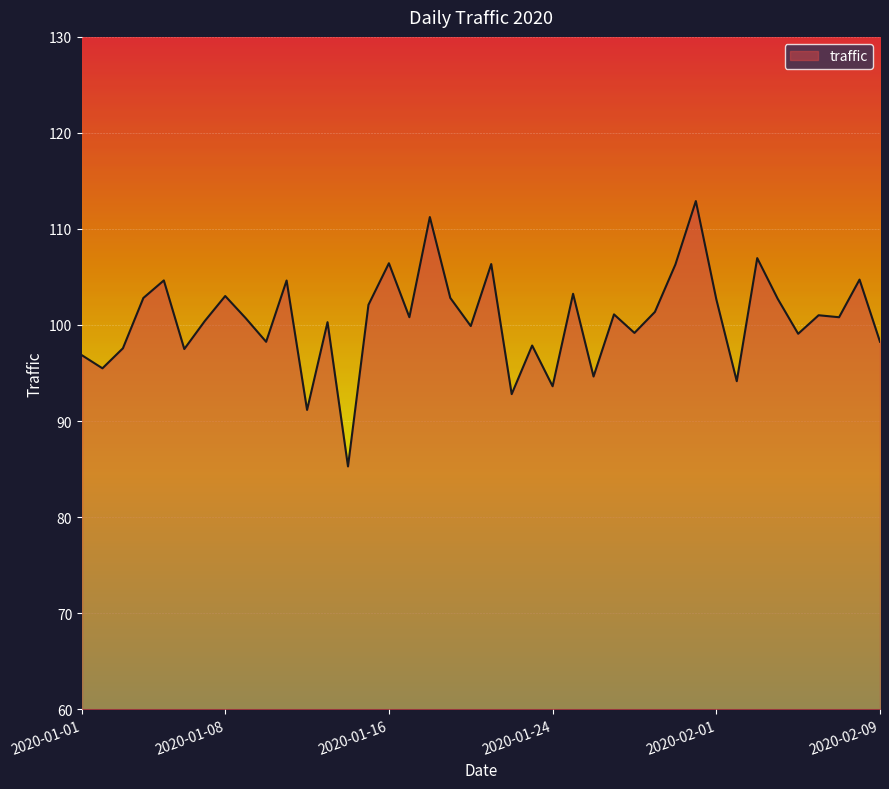

What is the difference between the maximum and minimum values?

27.6